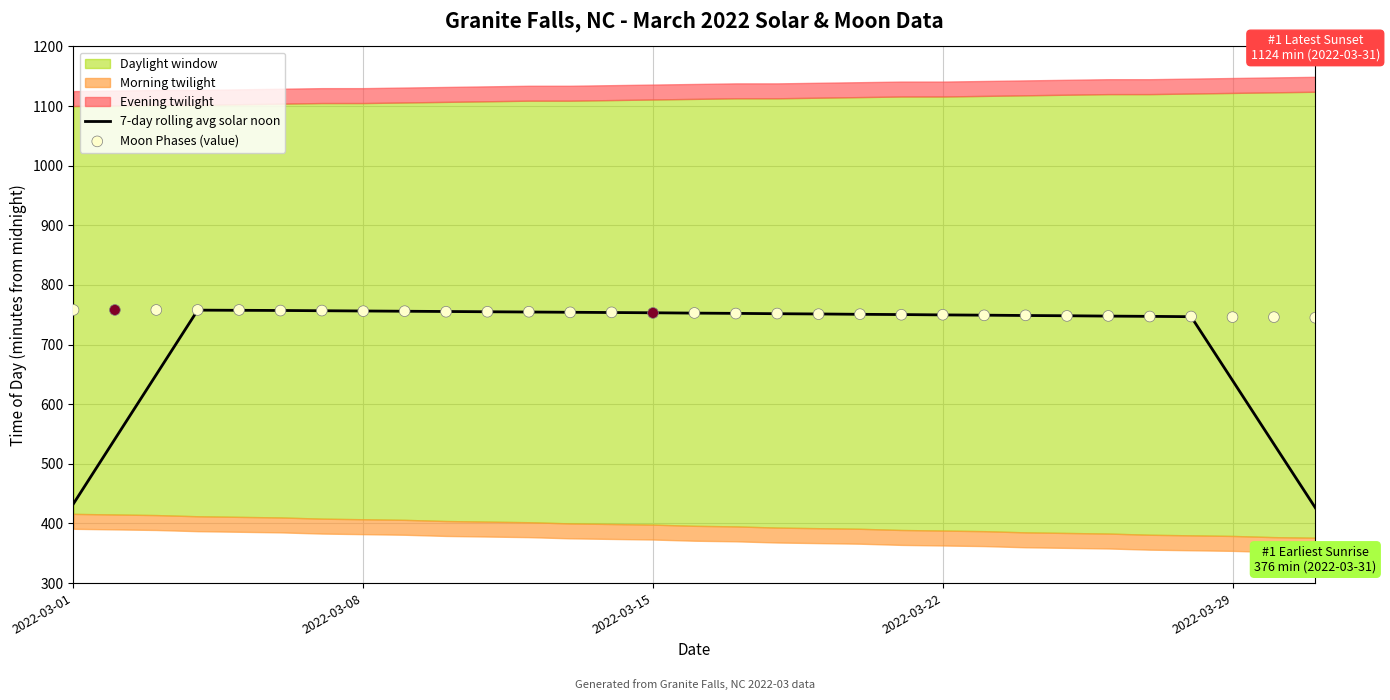

Which series has the widest spread of Y values?

7-day rolling avg solar noon